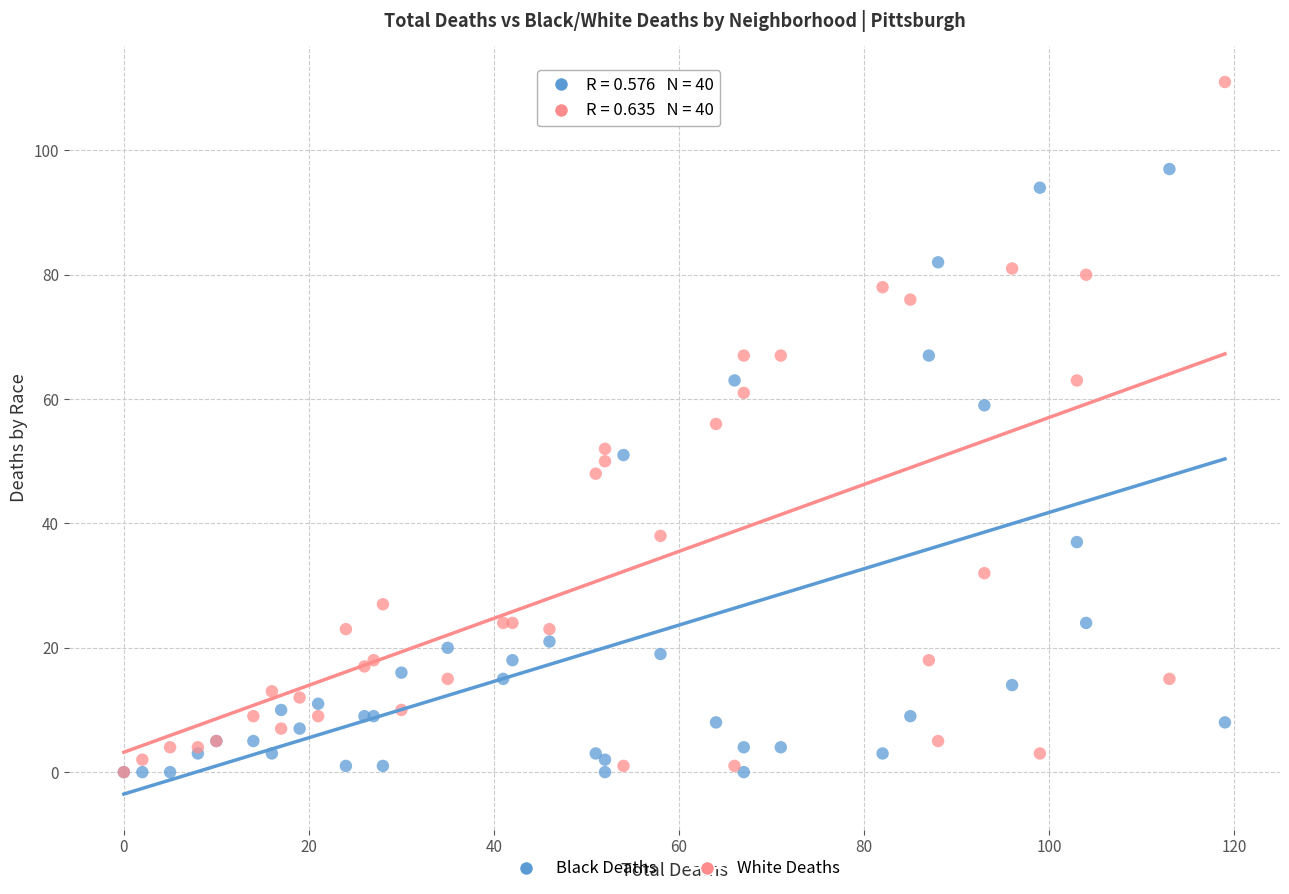

Which series has the largest Y range (max minus min)?

White Deaths